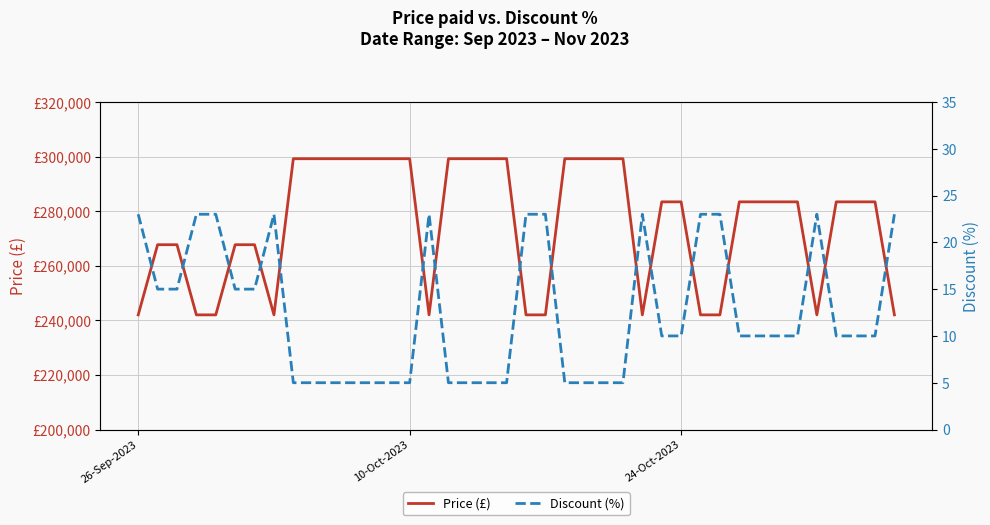

What is the sum of all Price (£) values?

11013400